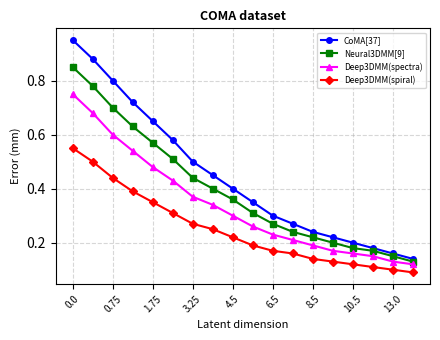

Which series has the widest spread of values?

CoMA[37]